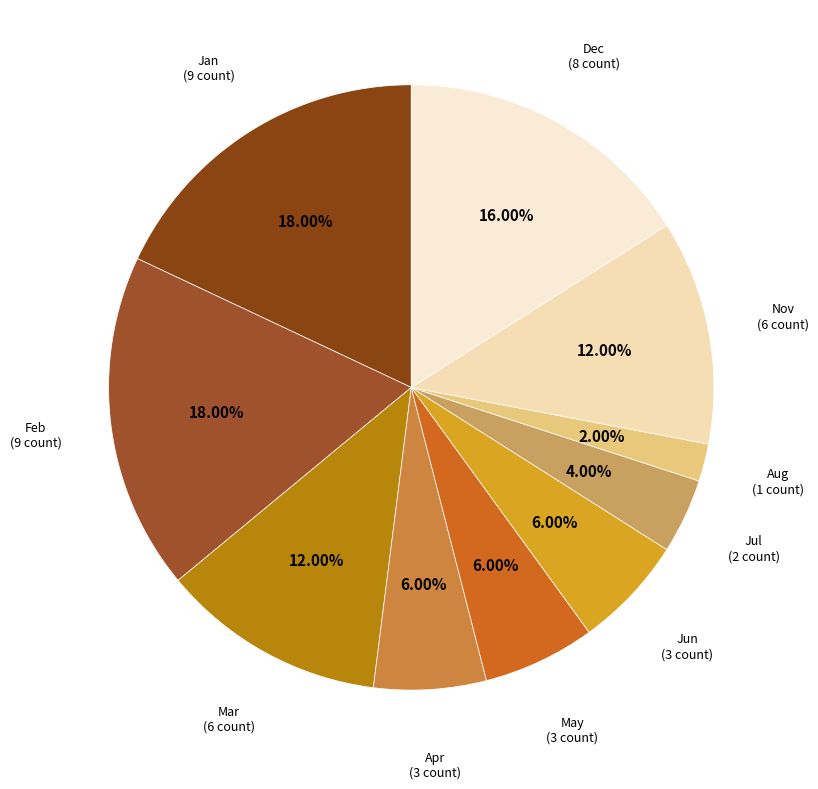

How many slices are in this pie chart?

10